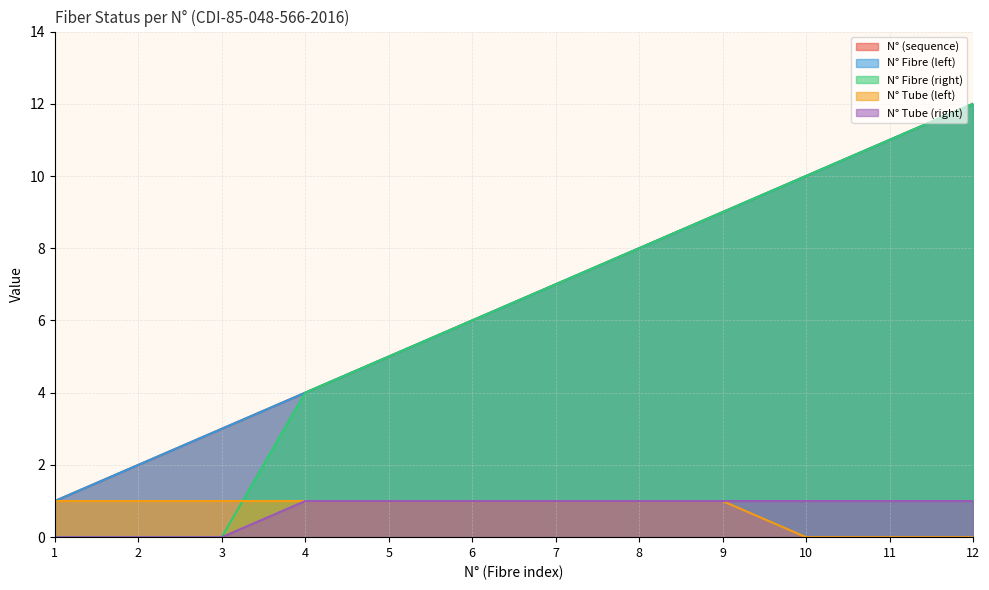

True or false: N° Fibre (left) has a value of 8 at 5.

False